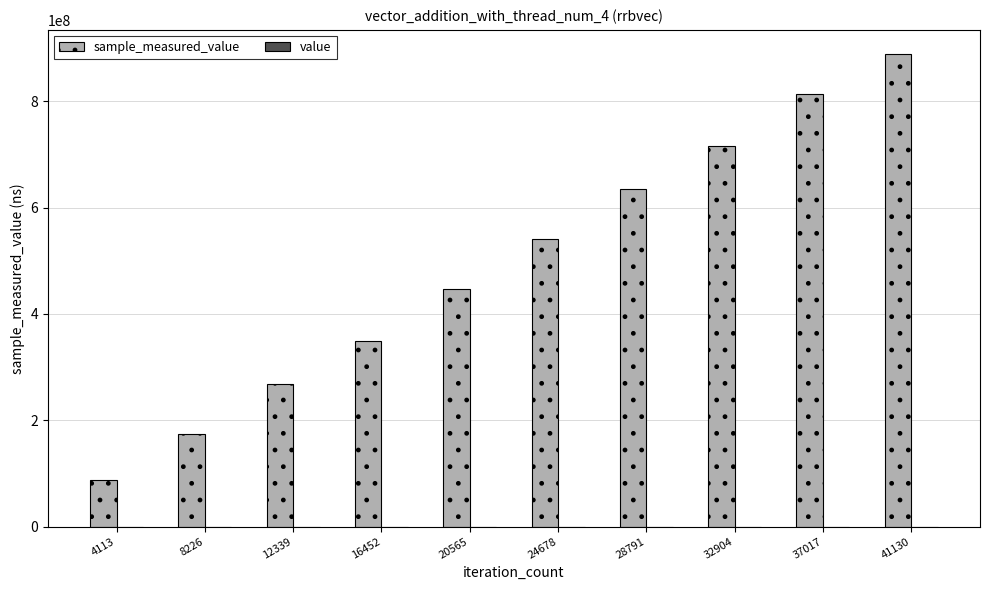

True or false: value has a value of 9 at 8226.

False